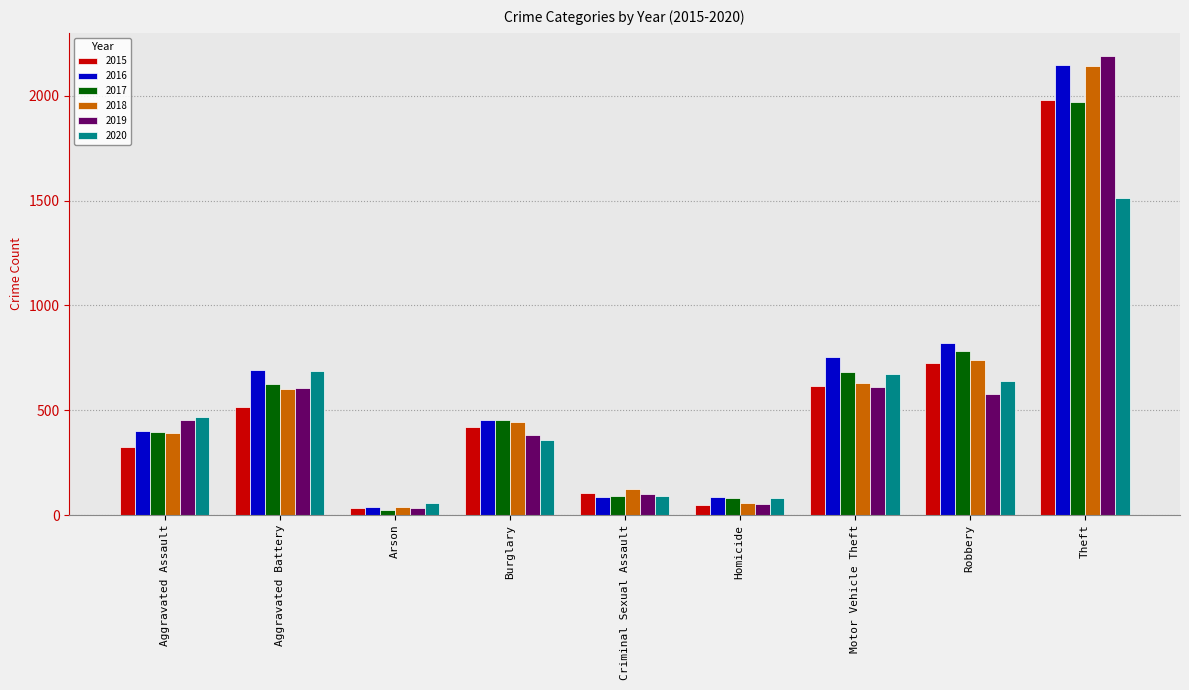

What is the average value of the 2017 series?

566